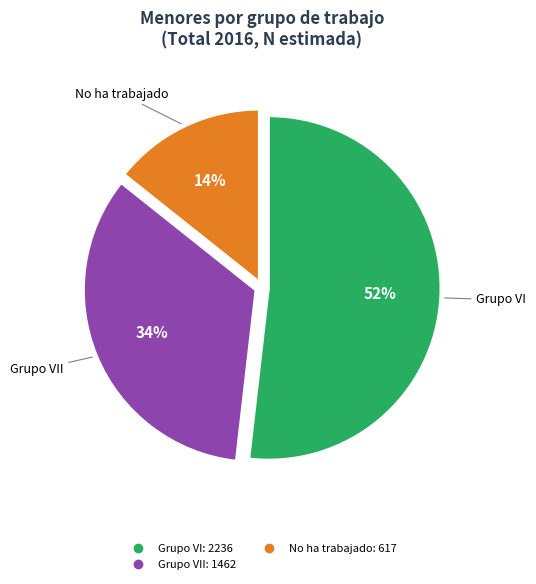

How many slices are in this pie chart?

3